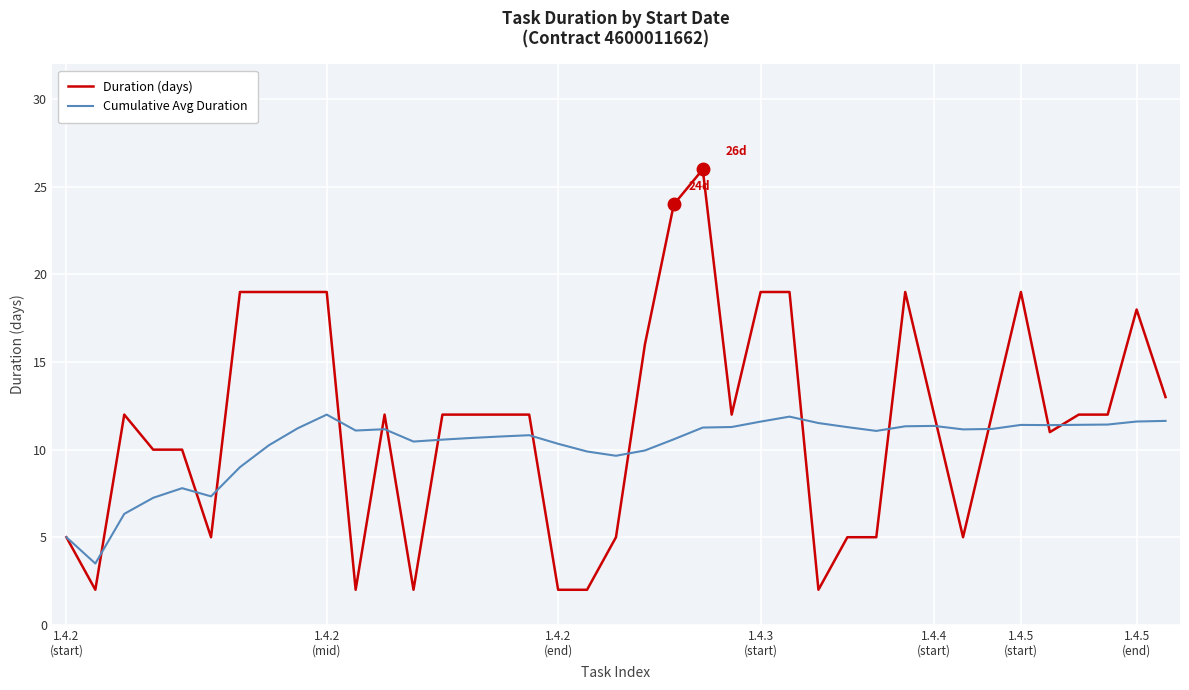

What is the maximum value shown in the chart?

26.0